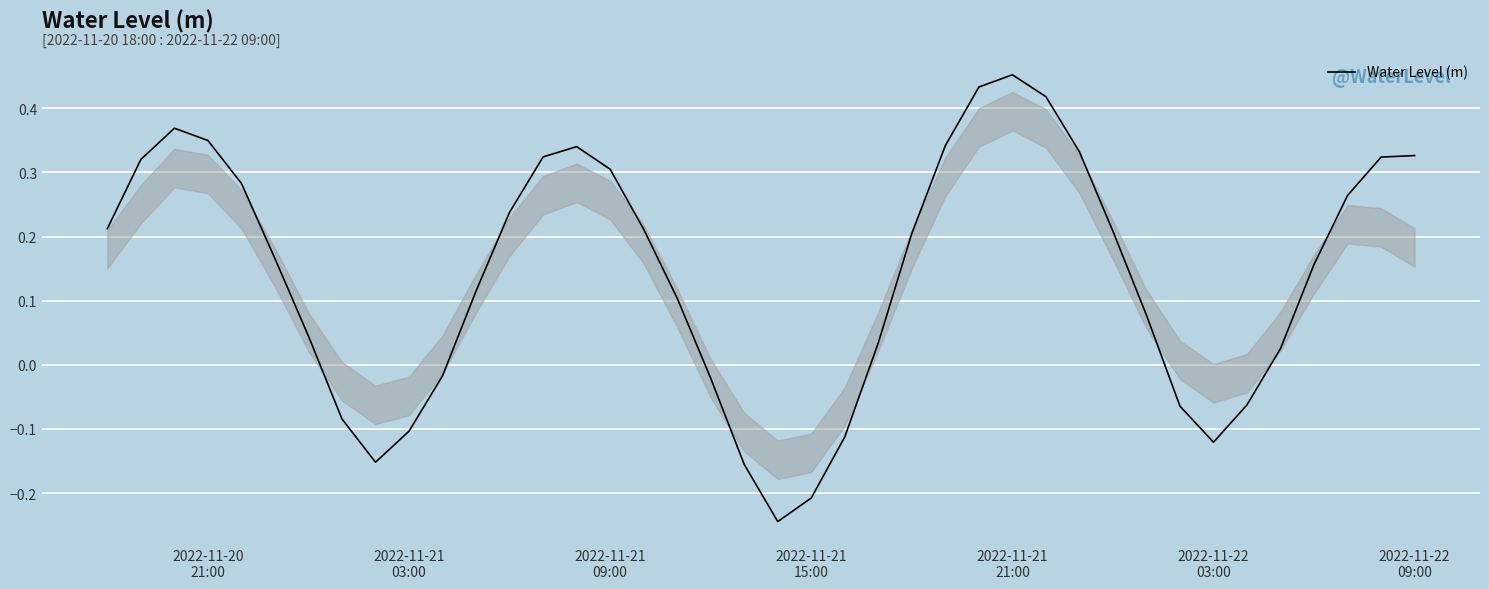

Reading right to left, list all the values displayed in this chart.

0.3	0.3	0.3	0.2	0.0	-0.1	-0.1	-0.1	0.1	0.2	0.3	0.4	0.5	0.4	0.3	0.2	0.0	-0.1	-0.2	-0.2	-0.2	-0.0	0.1	0.2	0.3	0.3	0.3	0.2	0.1	-0.0	-0.1	-0.2	-0.1	0.0	0.2	0.3	0.3	0.4	0.3	0.2